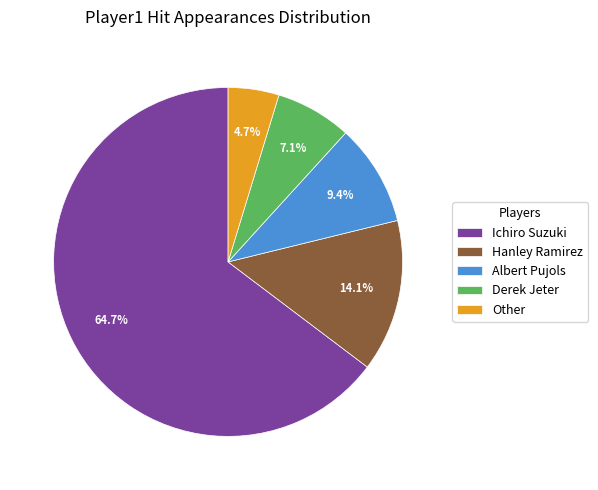

How many segments does this pie chart have?

5